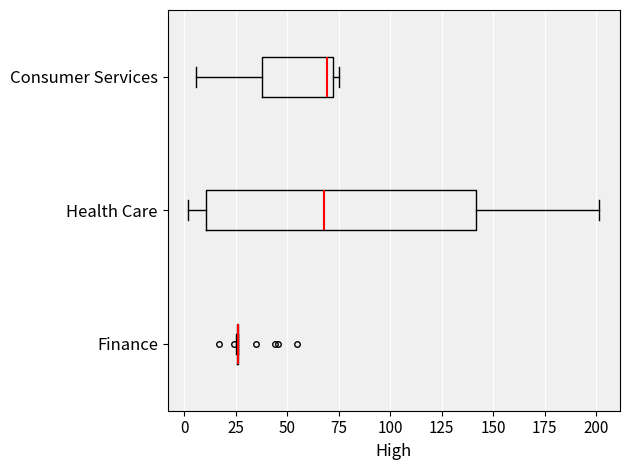

Reading bottom to top, read every box against the x-axis: the position of its median line, the range the box covers, and the ends of its whiskers. The values are not printed on the chart, so give them approximately, as read against the axis.

Finance: box collapsed to a line at 25, whiskers 25 to 25
Health Care: median 70, box 10 to 140, whiskers 0 to 200
Consumer Services: median 70 (just left of the box's right edge), box 40 to 70, whiskers 5 to 75